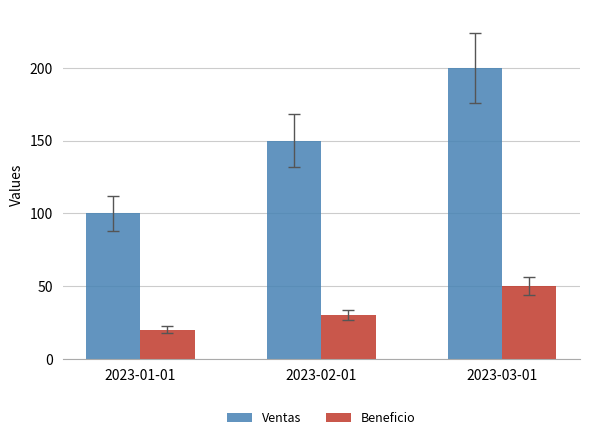

Is the value of Beneficio at 2023-03-01 greater than the value of Ventas at 2023-01-01?

No